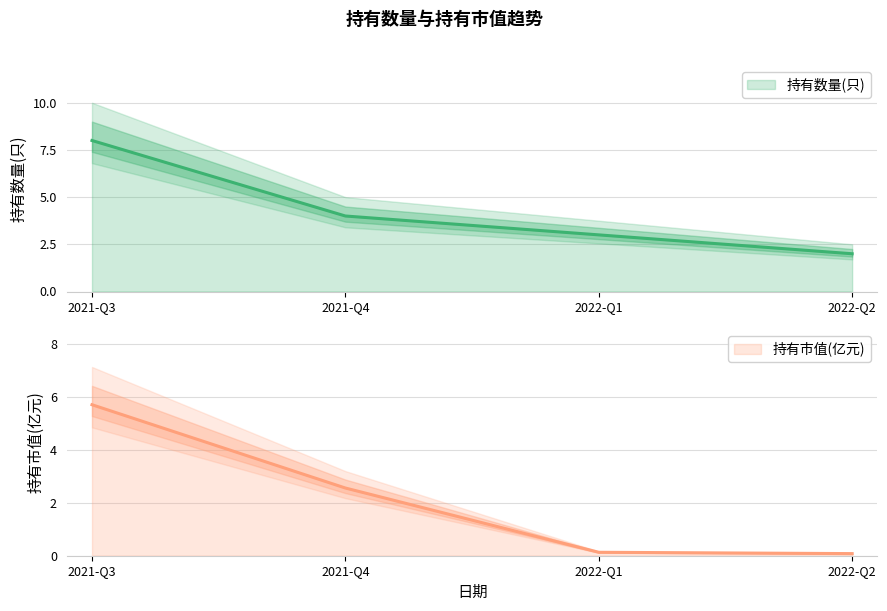

What is the total value across all series at 2022-Q1?

3.1